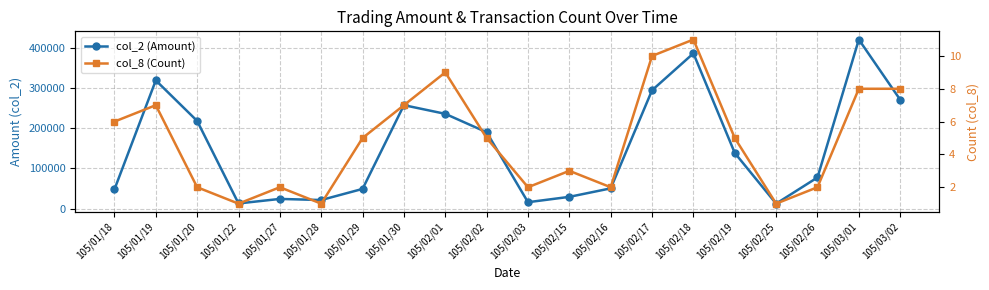

What are all the series names shown in the legend?

col_2 (Amount), col_8 (Count)